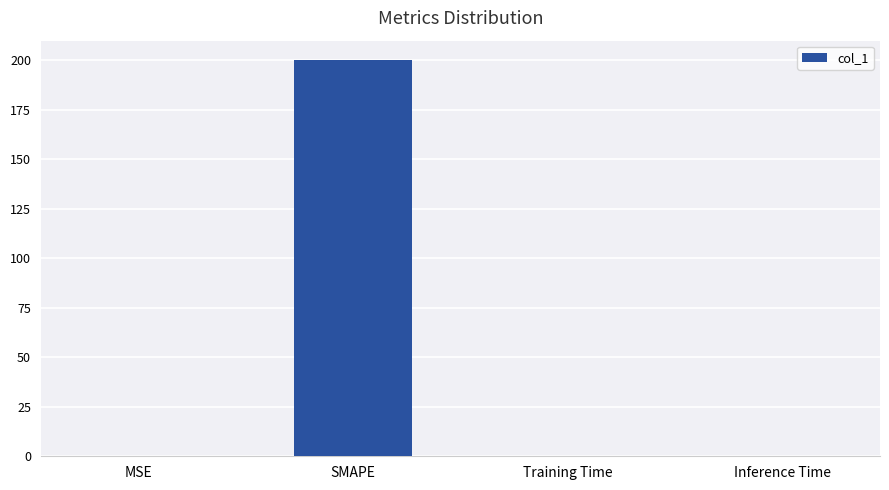

Which category has the highest value across all series?

SMAPE